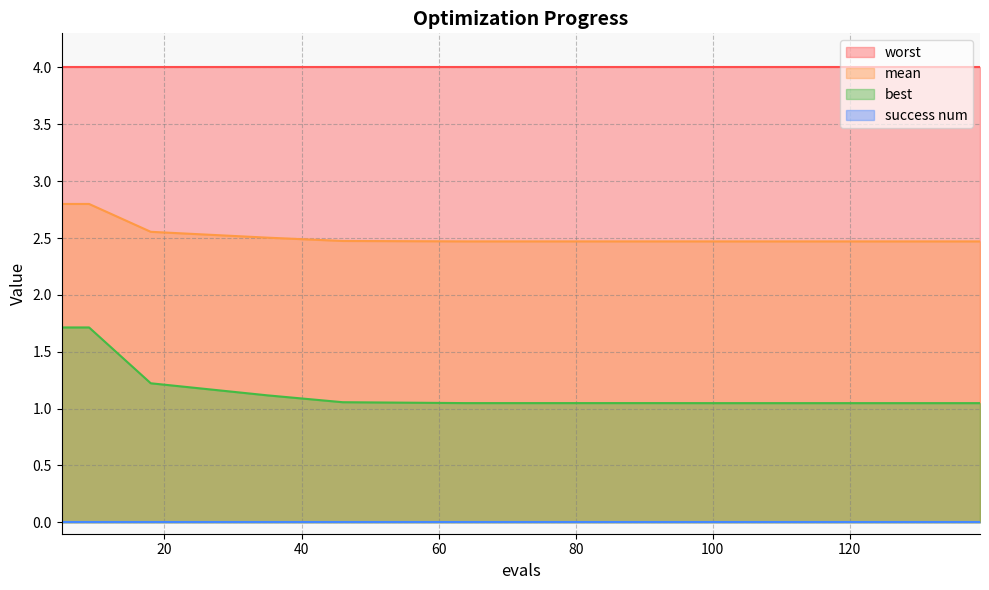

What is the maximum value for worst?

4.0